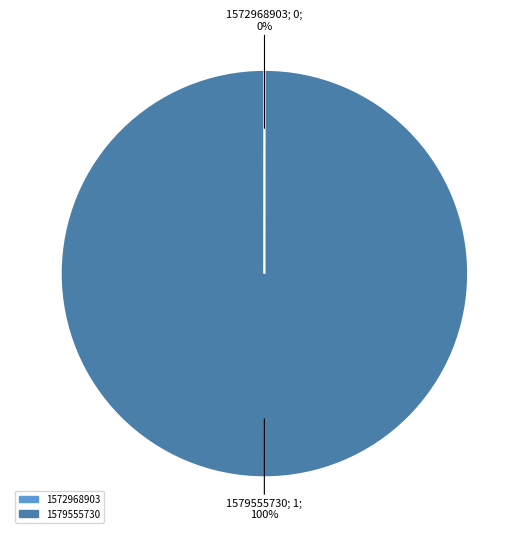

To the nearest percent, what is the average slice percentage?

50%